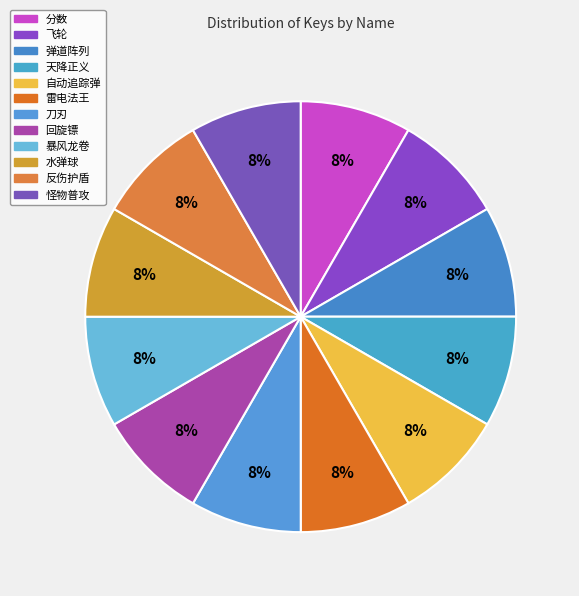

To the nearest percent, what is the combined percentage of 自动追踪弹 and 怪物普攻?

17%